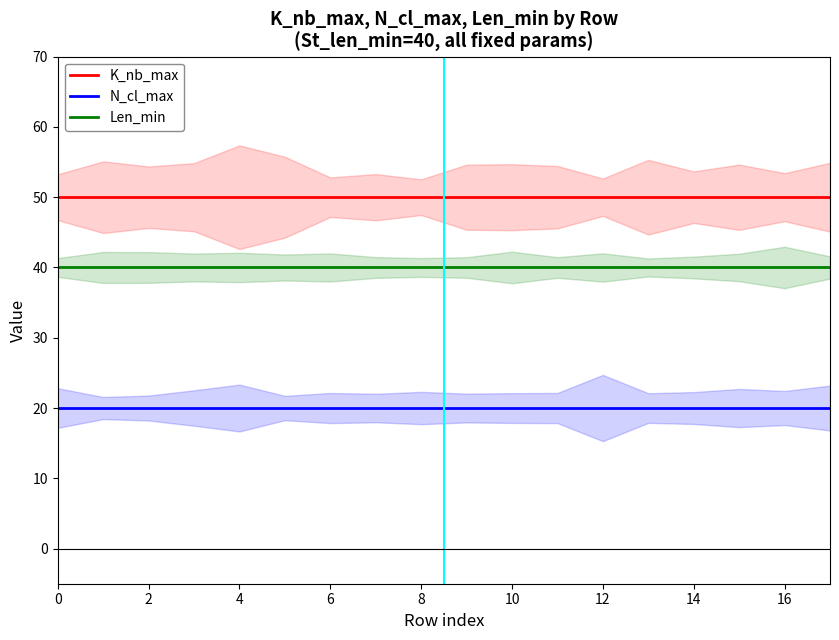

What is the average value of the N_cl_max series?

20